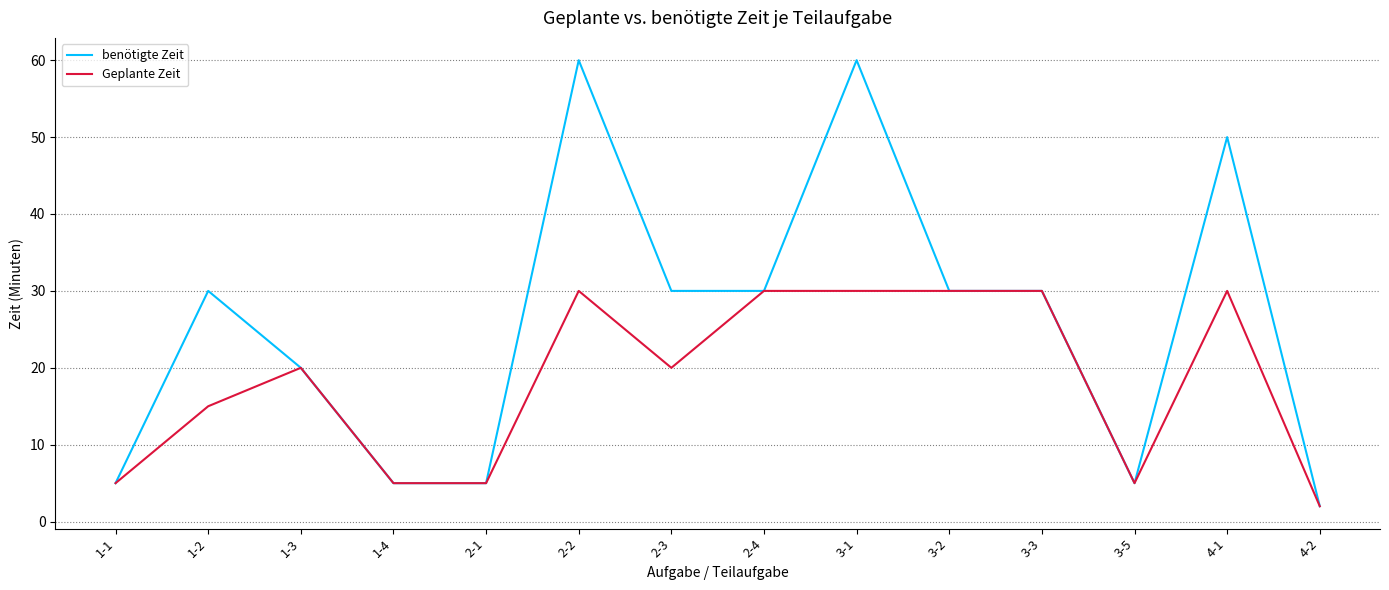

Which category has the lowest value in the benötigte Zeit series?

4-2